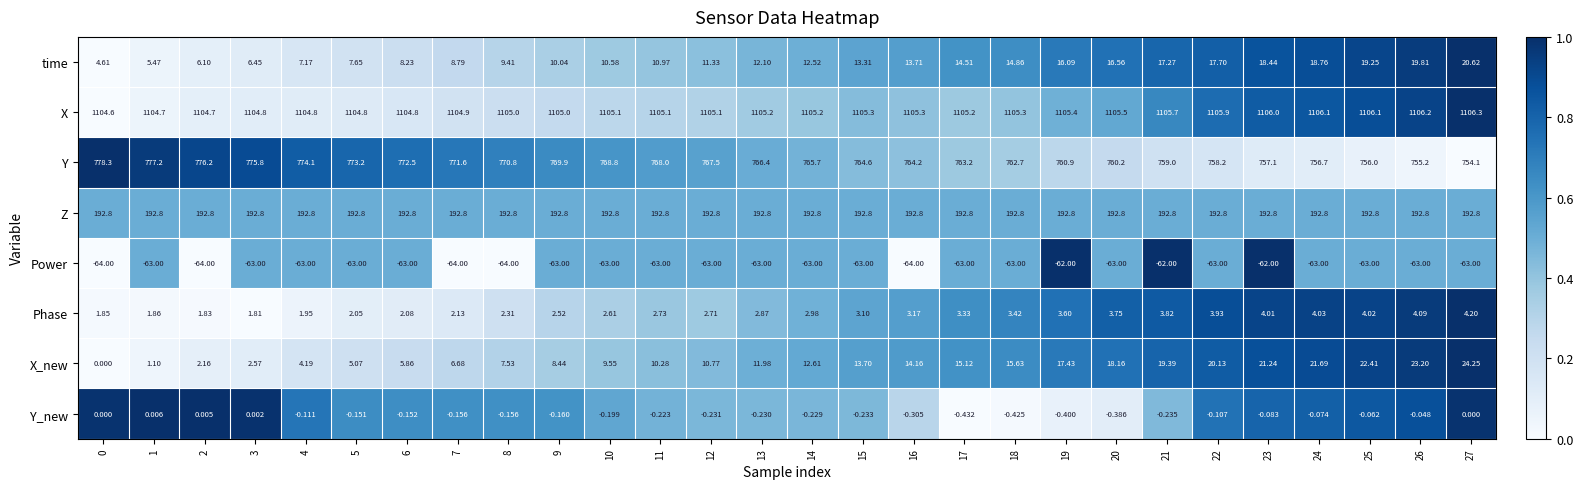

List the series in order of their peak value, highest first.

X, Y, Z, X_new, time, Phase, Y_new, Power